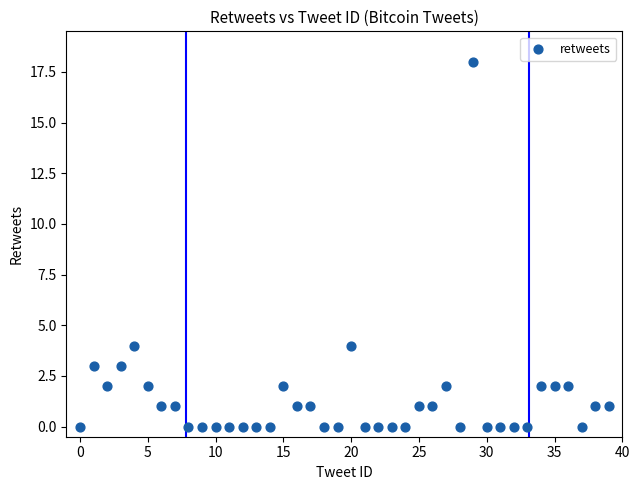

How many data points are displayed?

40